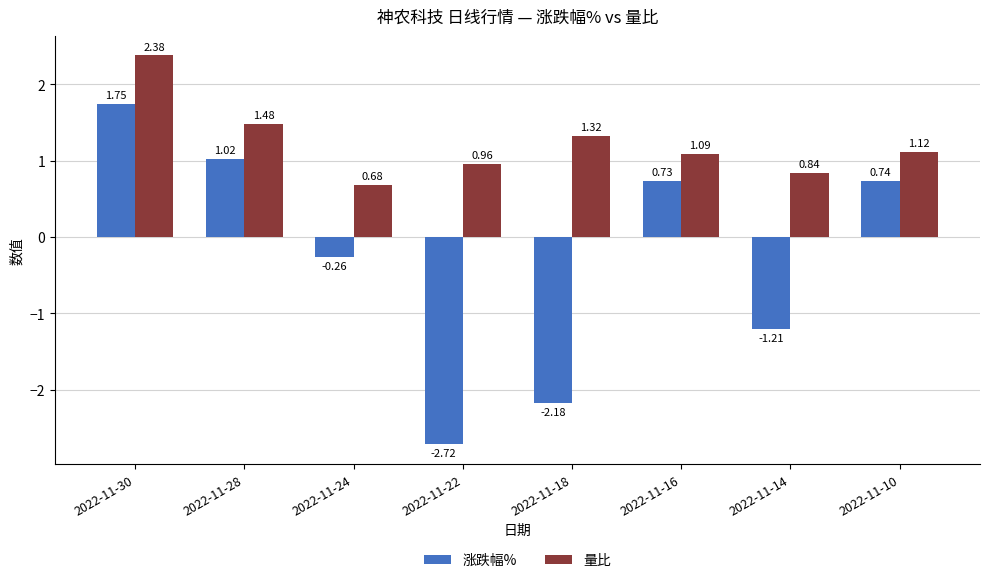

Which series has the widest spread of values?

涨跌幅%